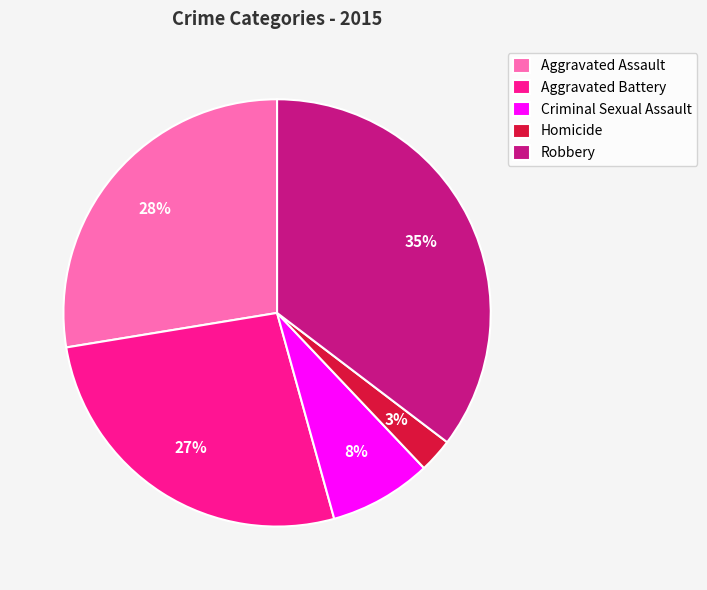

To the nearest percent, what portion does Aggravated Assault represent?

28%